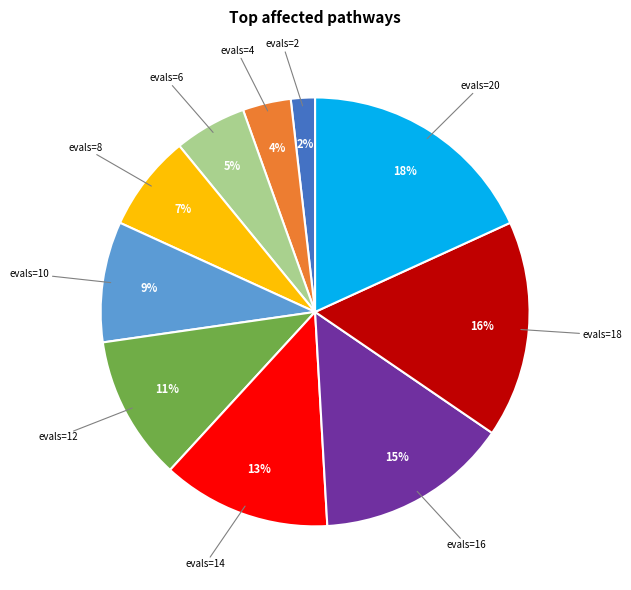

To the nearest percent, what is the difference between the largest and smallest slice percentages?

16%